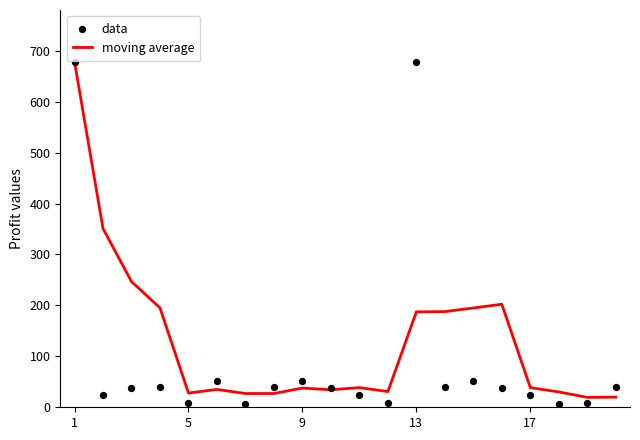

What are all the series names shown in the legend?

moving average, data